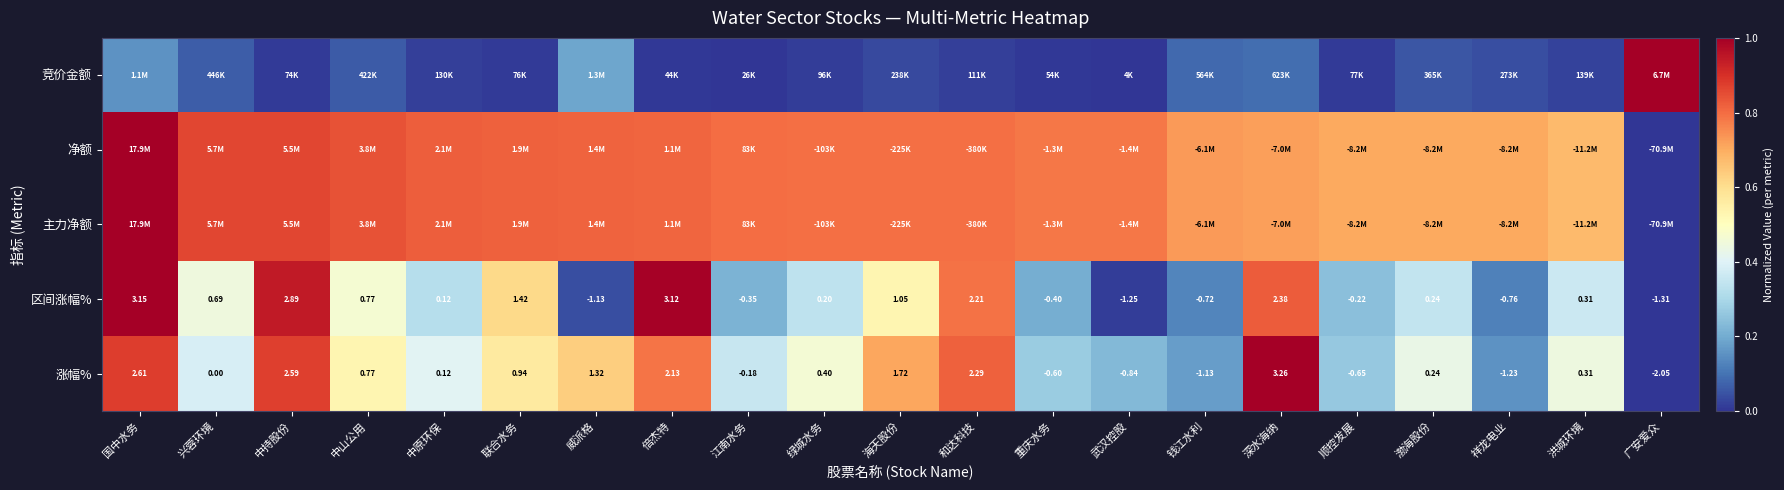

At which label does 涨幅% first exceed 0?

国中水务